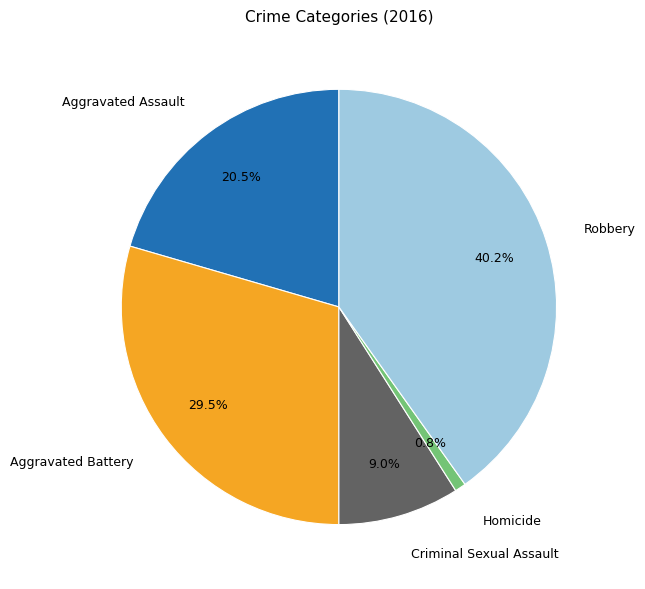

Count the number of slices in the pie.

5